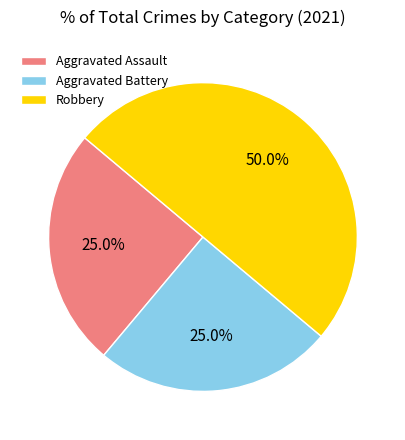

To the nearest percent, what percentage of the pie is Aggravated Assault?

25%